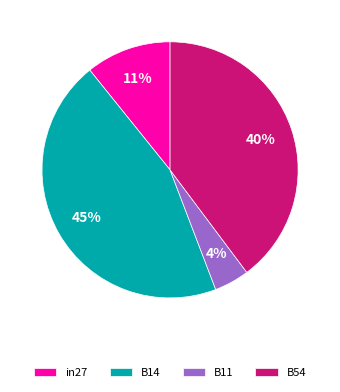

Count the number of slices in the pie.

4